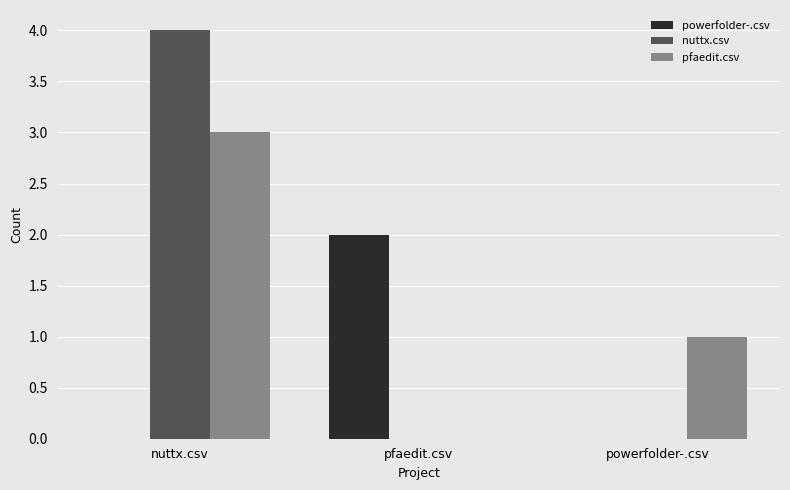

Between nuttx.csv and pfaedit.csv, which series saw the biggest shift?

nuttx.csv